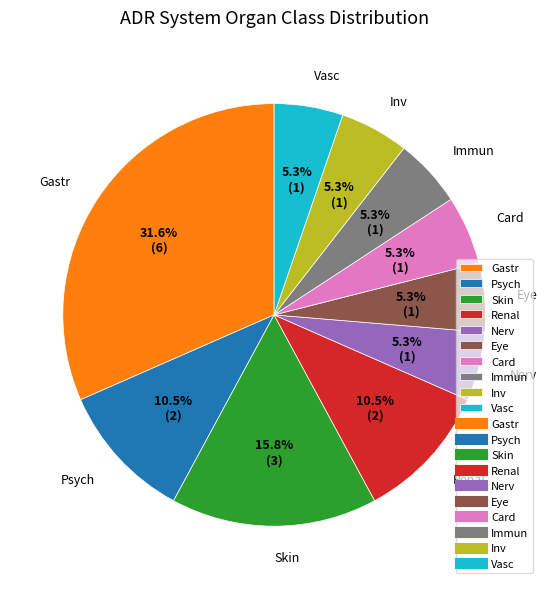

Does Inv account for over 50% of the chart?

No